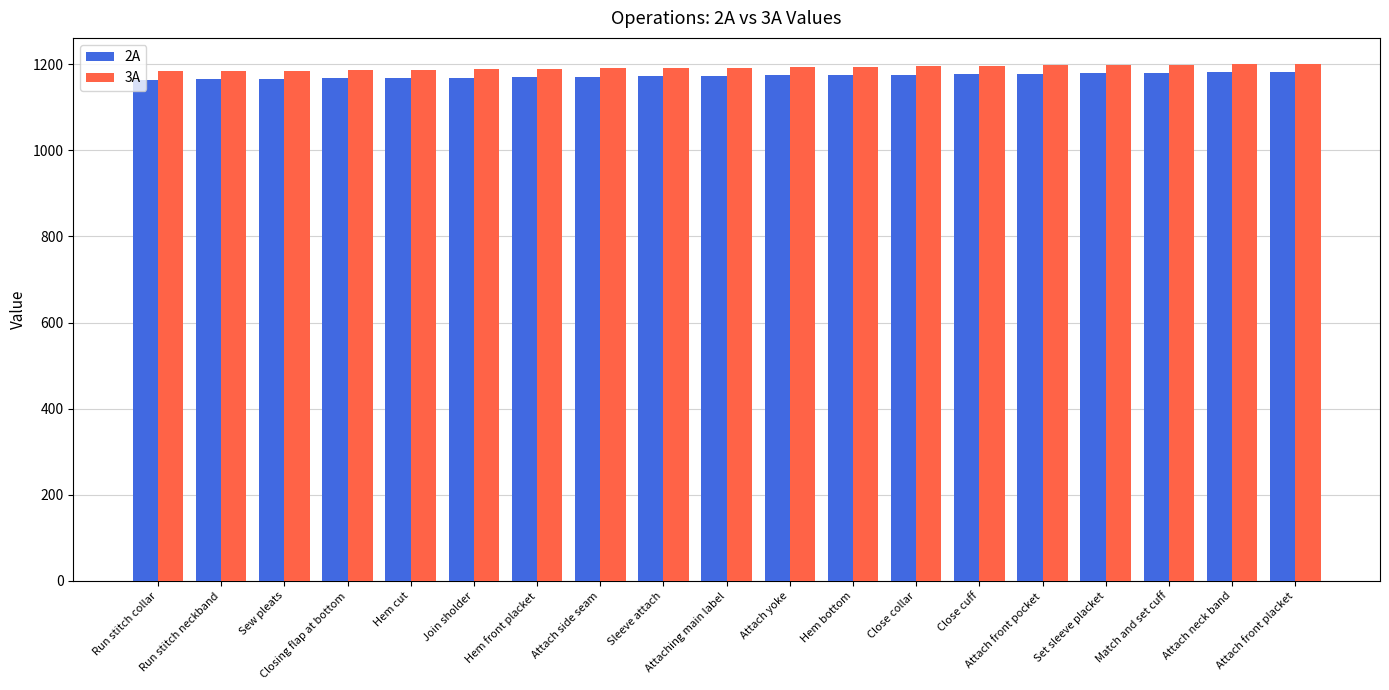

What is the spread (max minus min) of values at Attach front pocket?

19